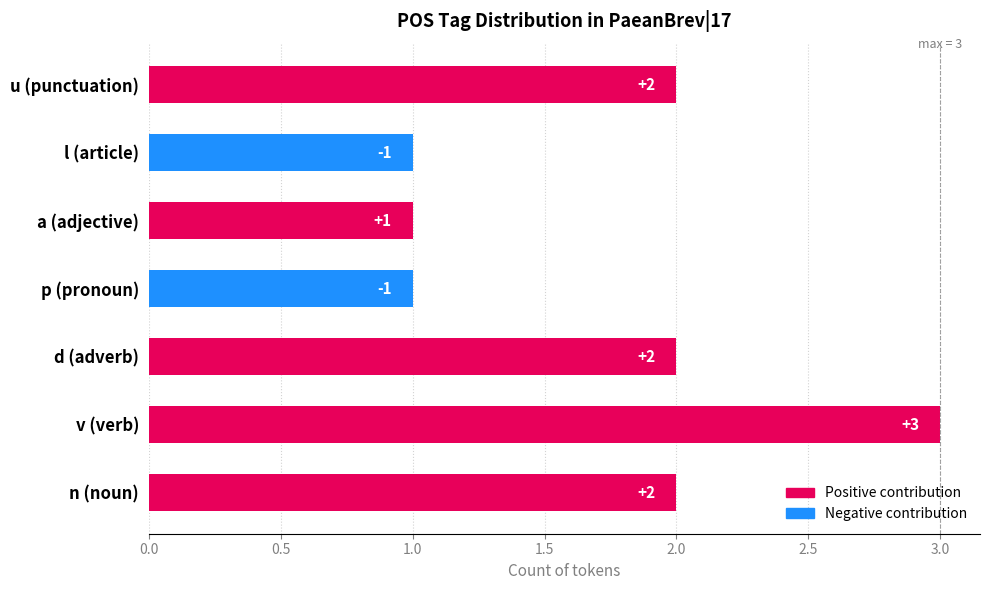

How many bars are there in total?

7